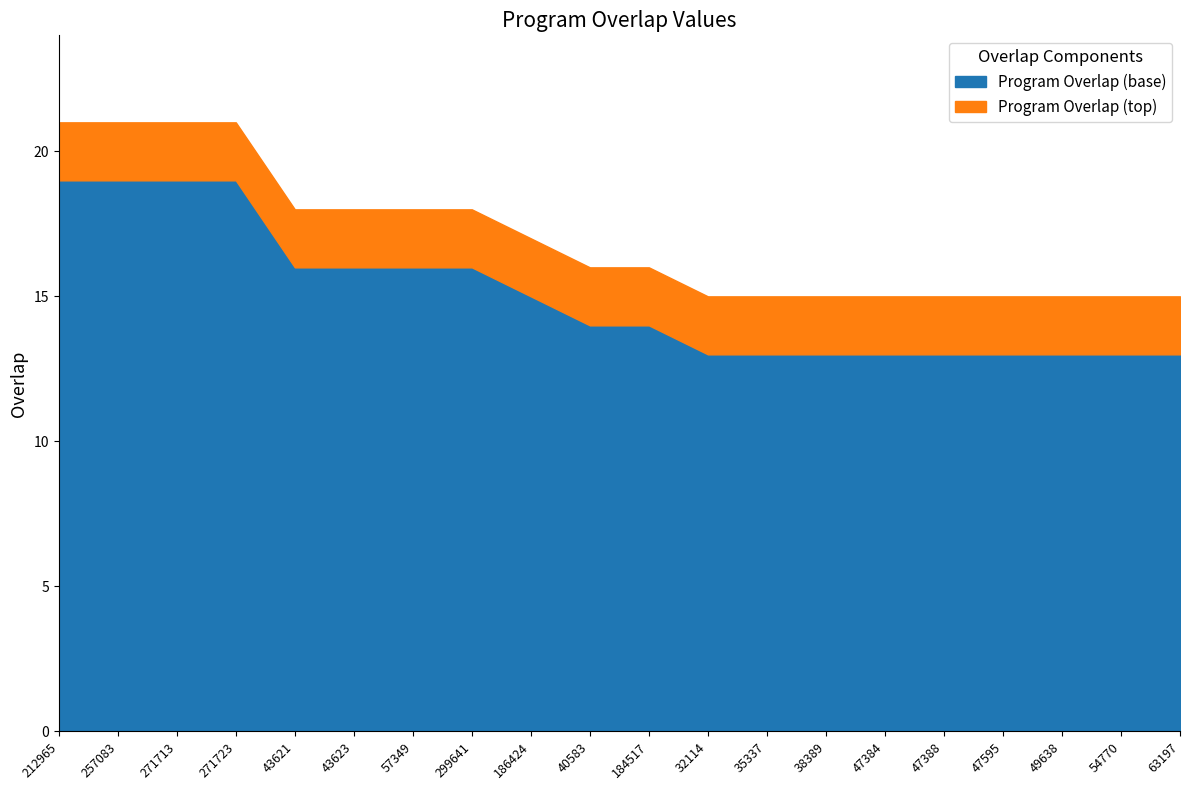

Where does the data first go above 16?

212965